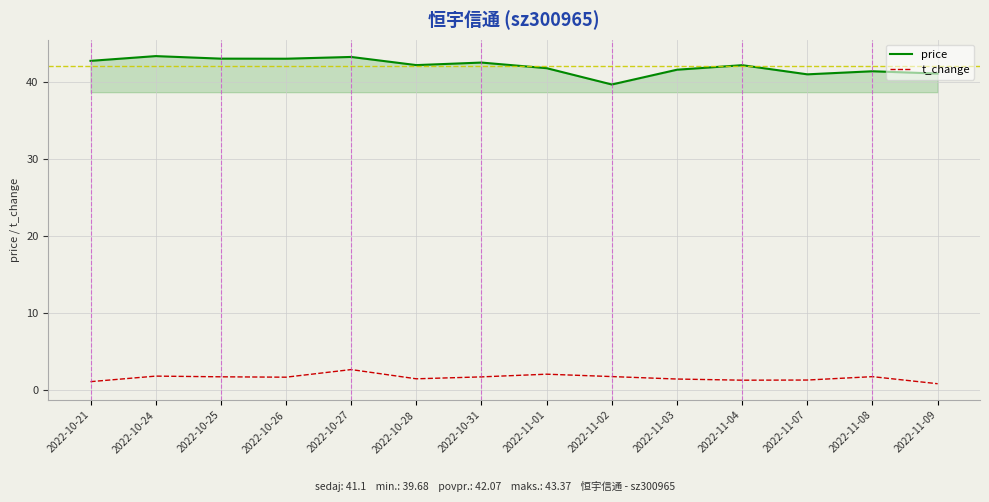

What position from the right is 2022-10-21?

14